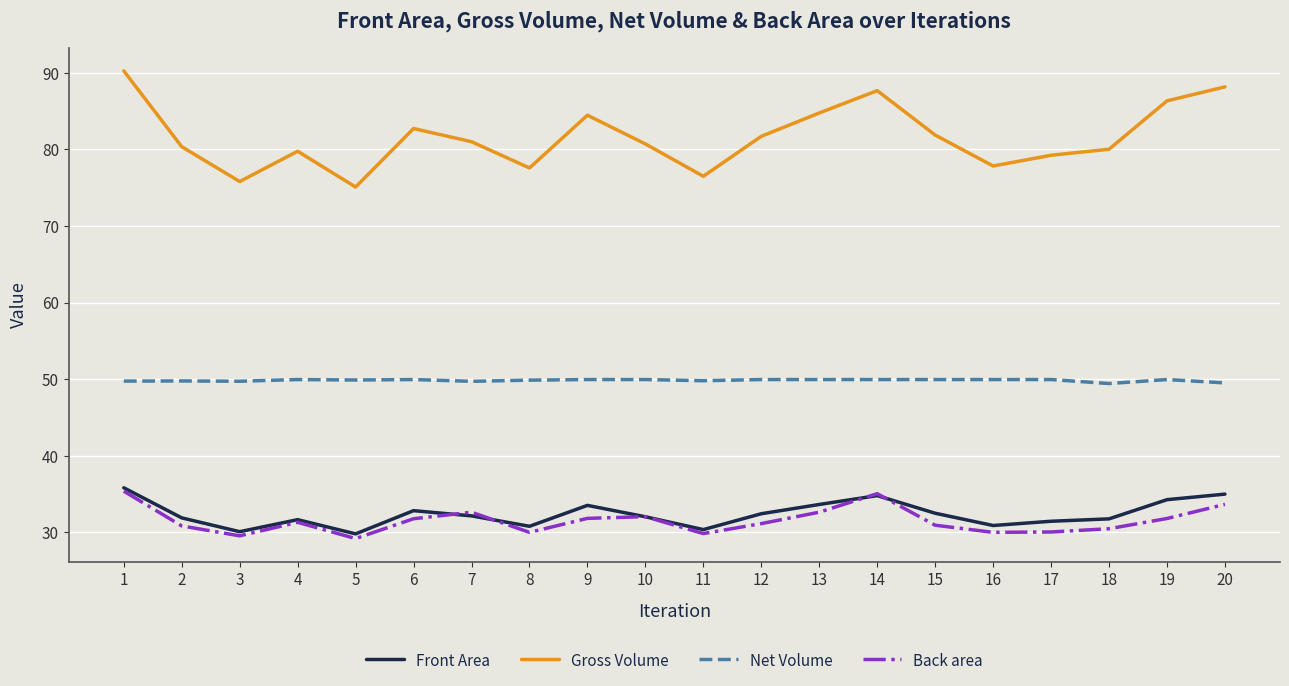

What is the total value across all series at 12?

195.2